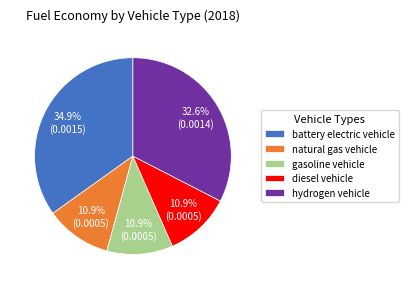

What is the largest slice in the pie chart?

battery electric vehicle